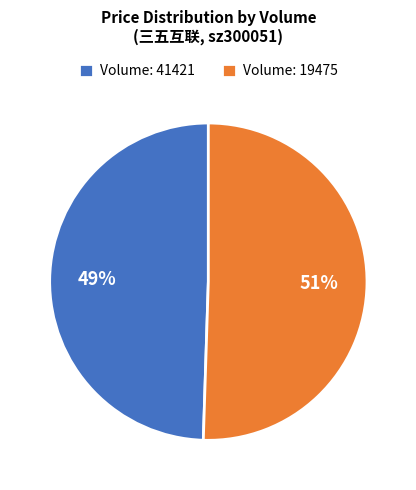

To the nearest percent, what is the average slice percentage?

50%